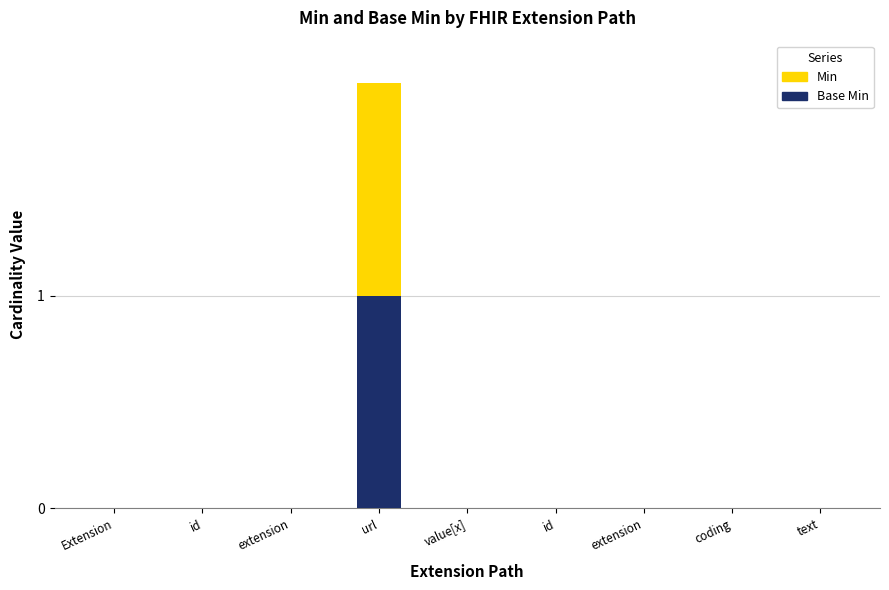

How many series are shown in this chart?

2